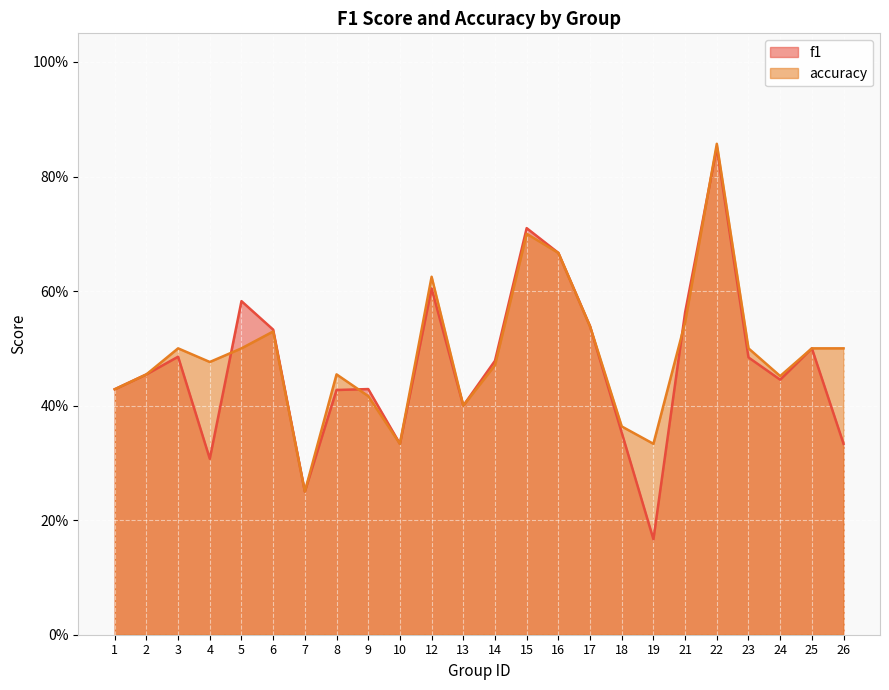

Which series changed the most between 8 and 17?

f1